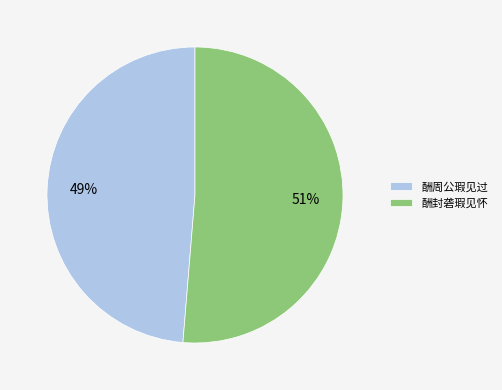

Rank the categories by value from lowest to highest.

酬周公瑕见过, 酬封砻瑕见怀